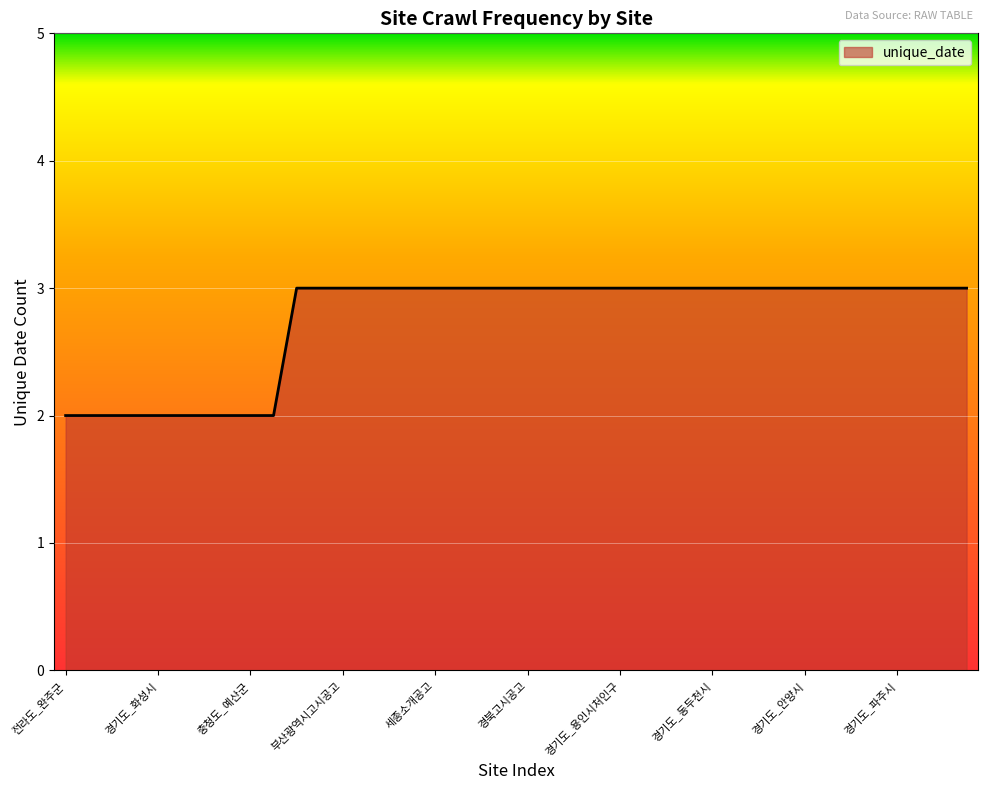

Count the values in the range 3 to 4.

30